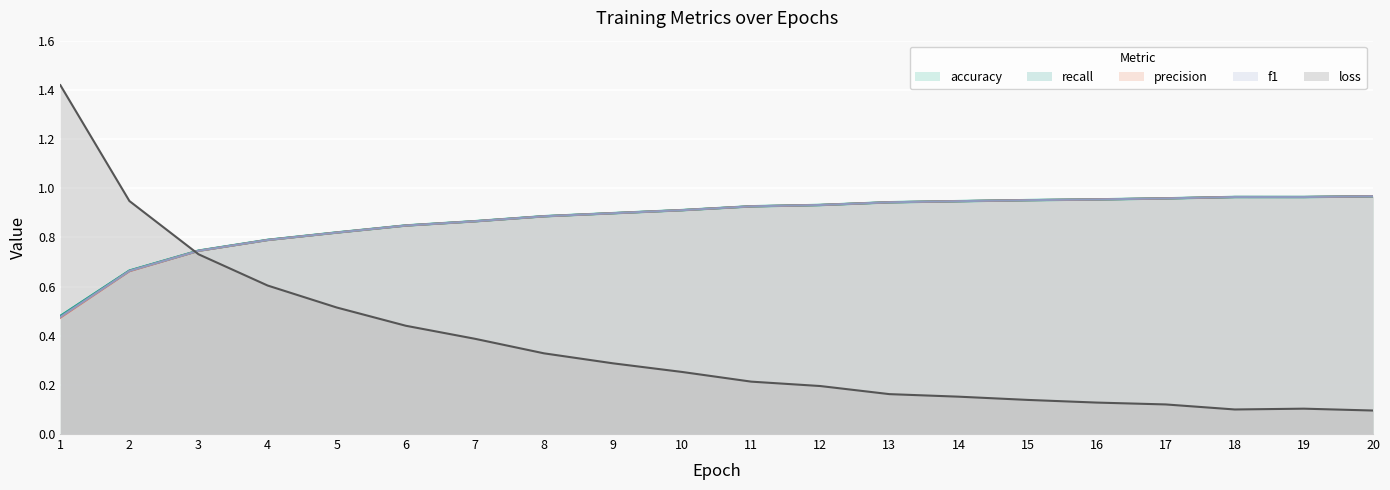

True or false: precision has a value of 0.9 at 10.

True